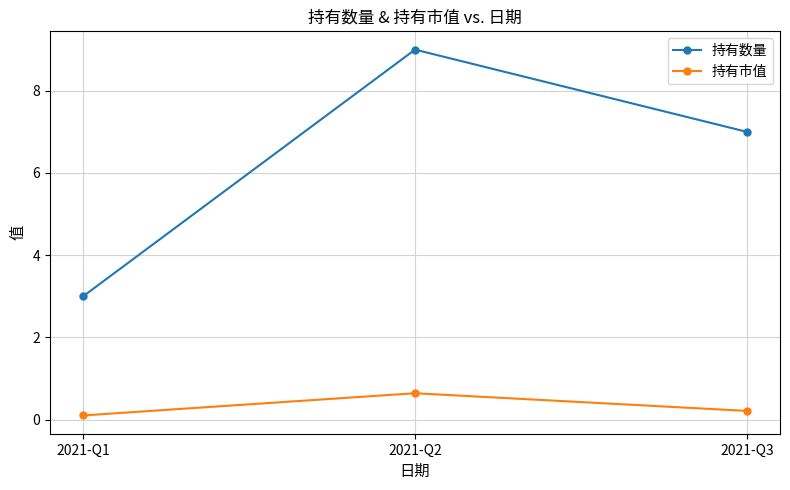

Which category has the highest value across all series?

2021-Q2